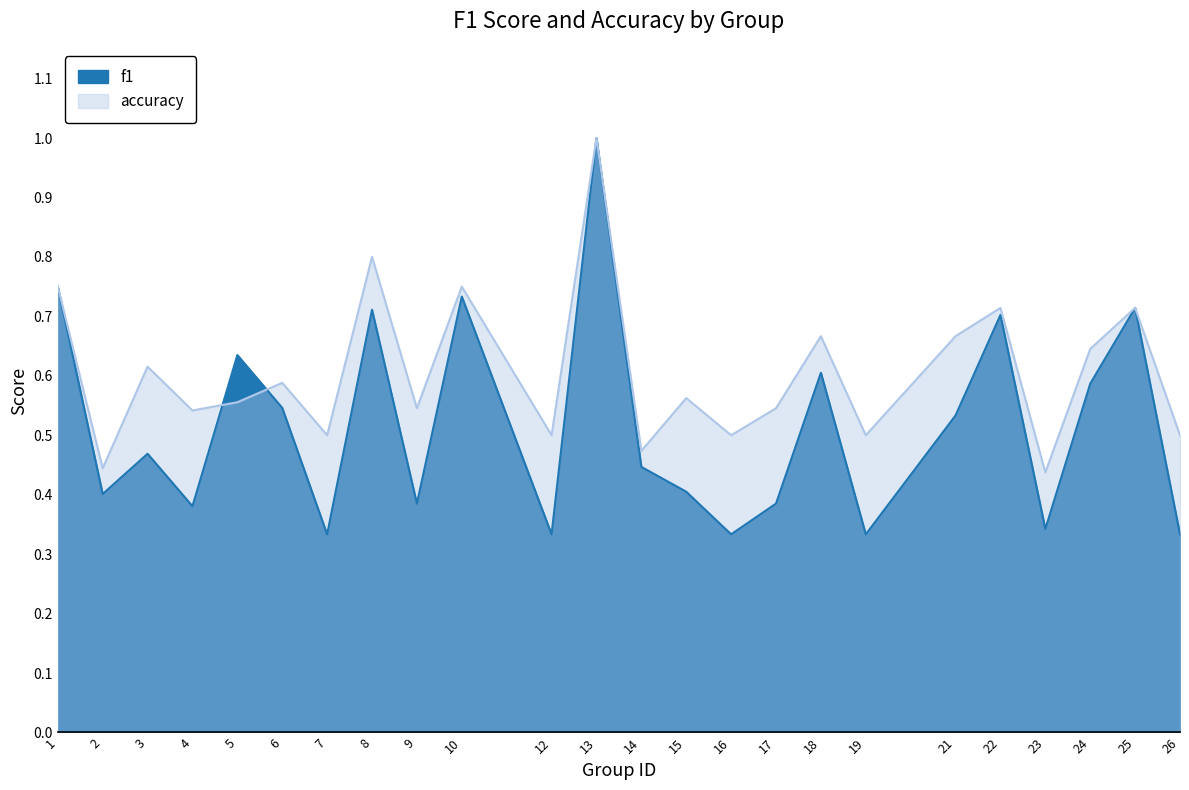

What is the highest value of the f1 series?

1.0